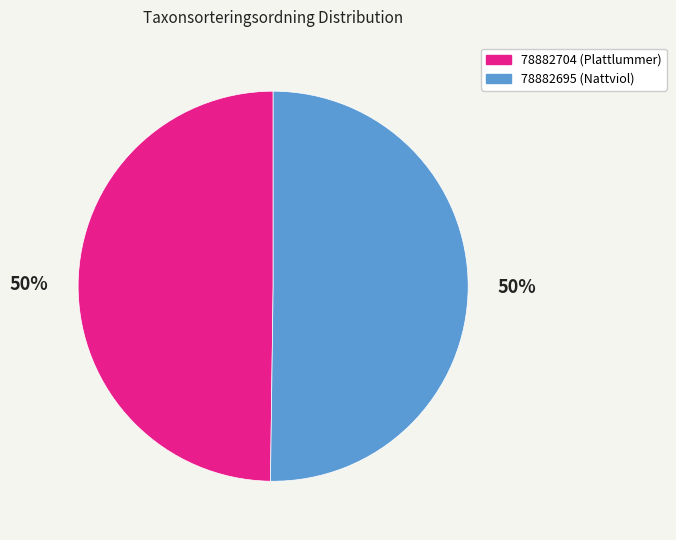

To the nearest percent, what percentage of the pie is 78882704 (Plattlummer)?

50%